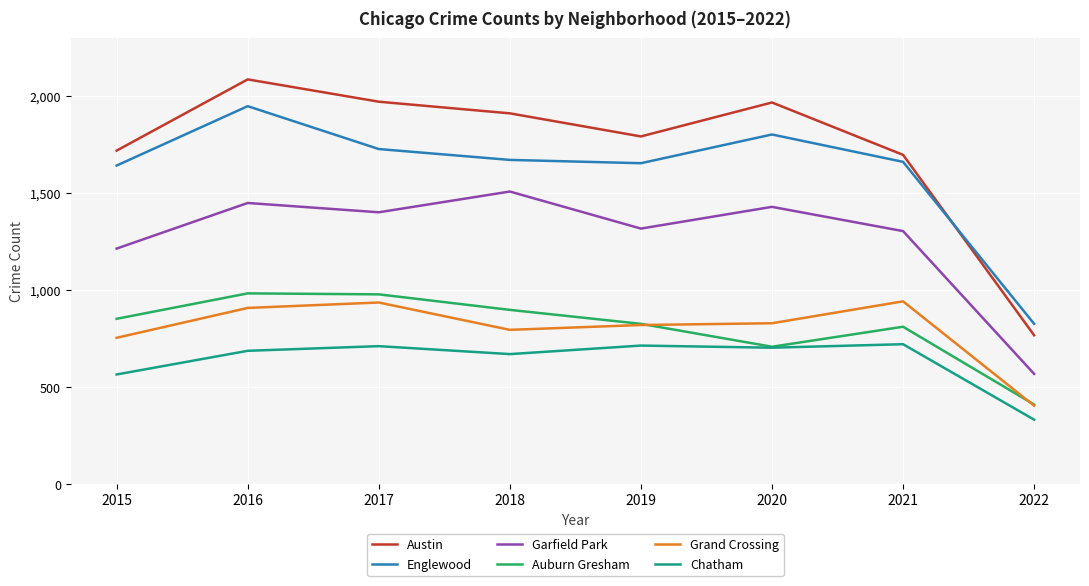

True or false: Auburn Gresham has more than 1 interior local peaks.

True